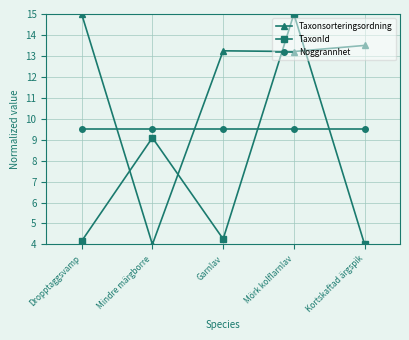

Which series changed the most between Dropptaggsvamp and Garnlav?

Taxonsorteringsordning